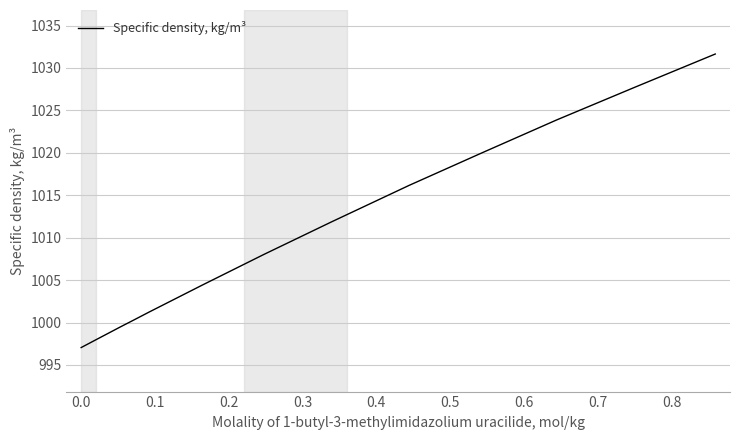

What is the greatest value displayed?

1031.6